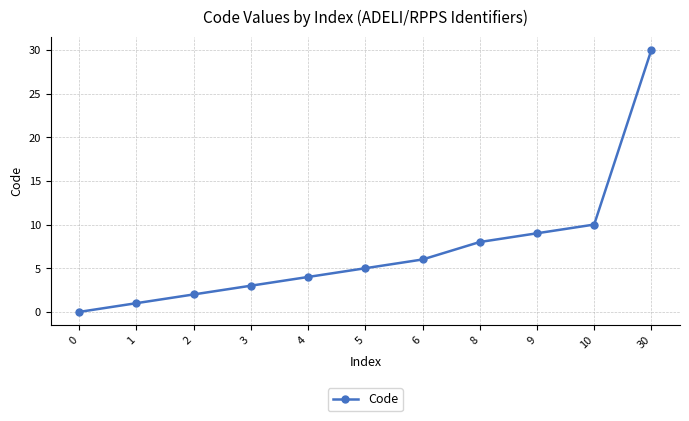

How many lines are shown in the chart?

1